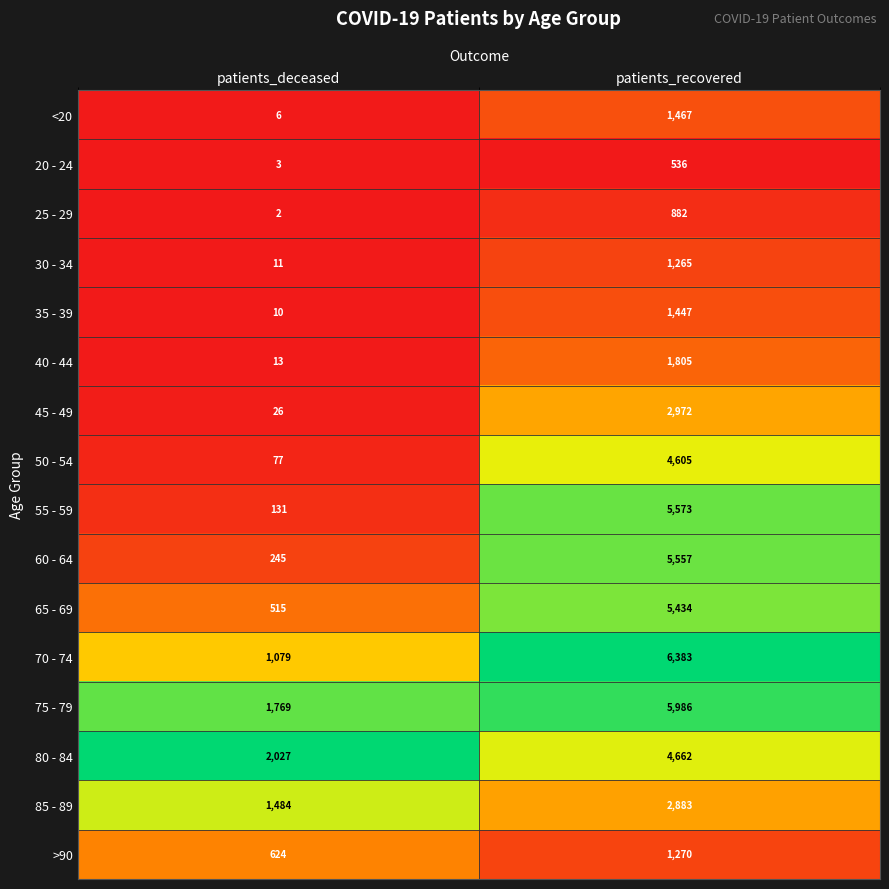

The value of 60 - 64 at patients_recovered is 5557. True or false?

True